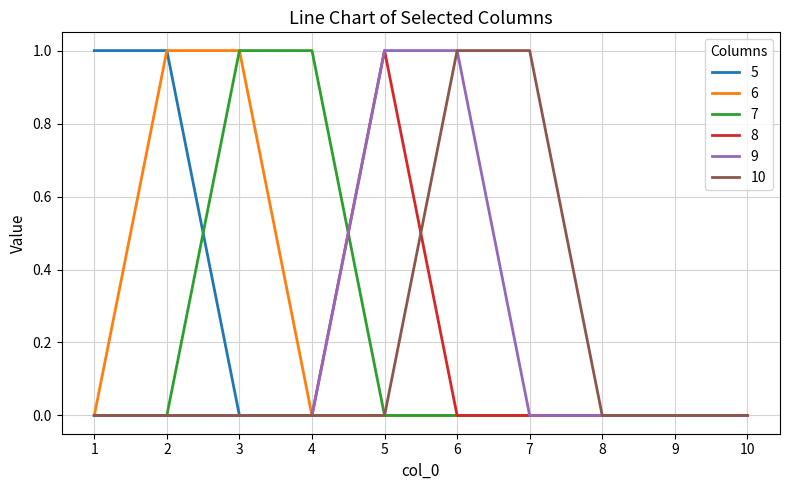

Is the value of 5 at 2 greater than the value of 8 at 10?

Yes